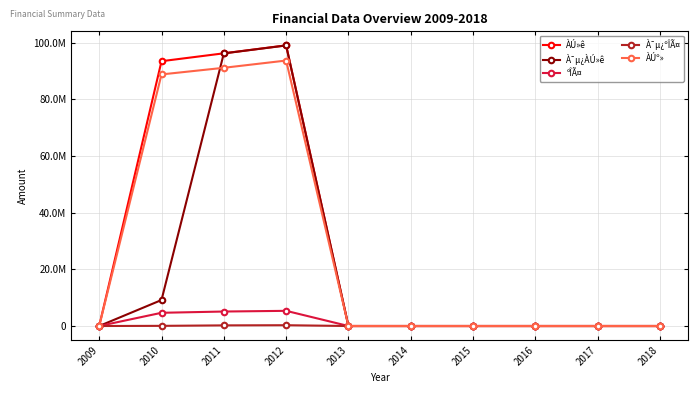

How many intersections are there between ÀÚº» and À¯µ¿ÀÚ»ê?

1